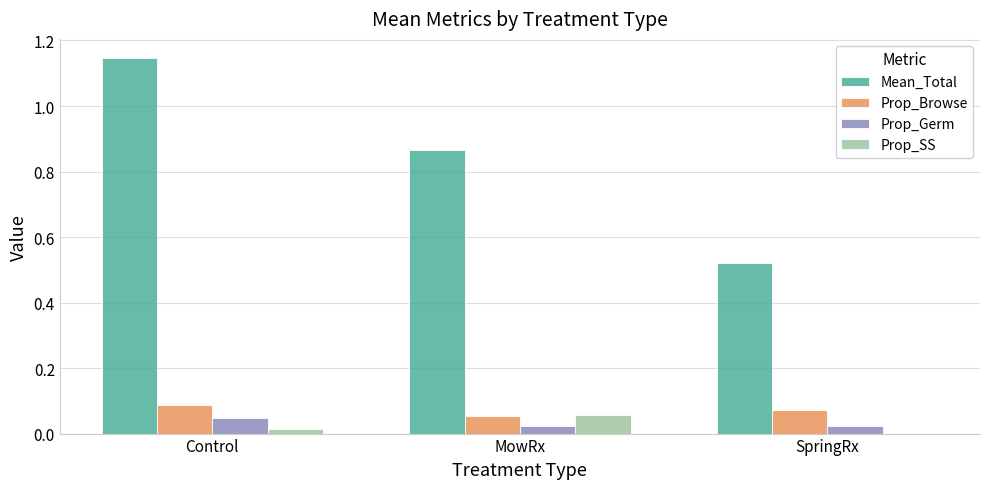

How many groups of bars are there?

3